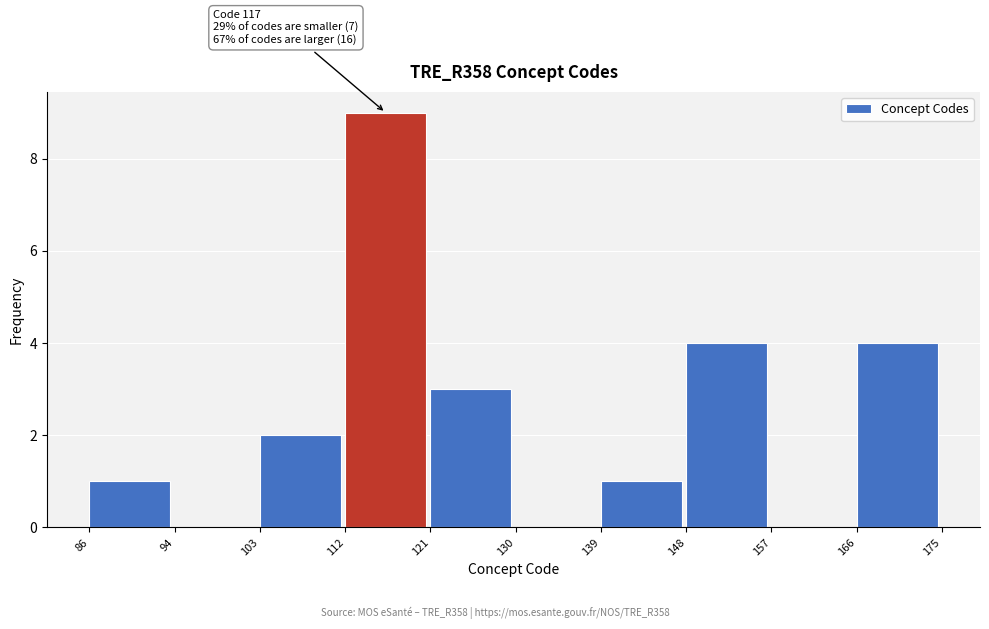

Over which range of the x-axis is the bar tallest?

112 to 121